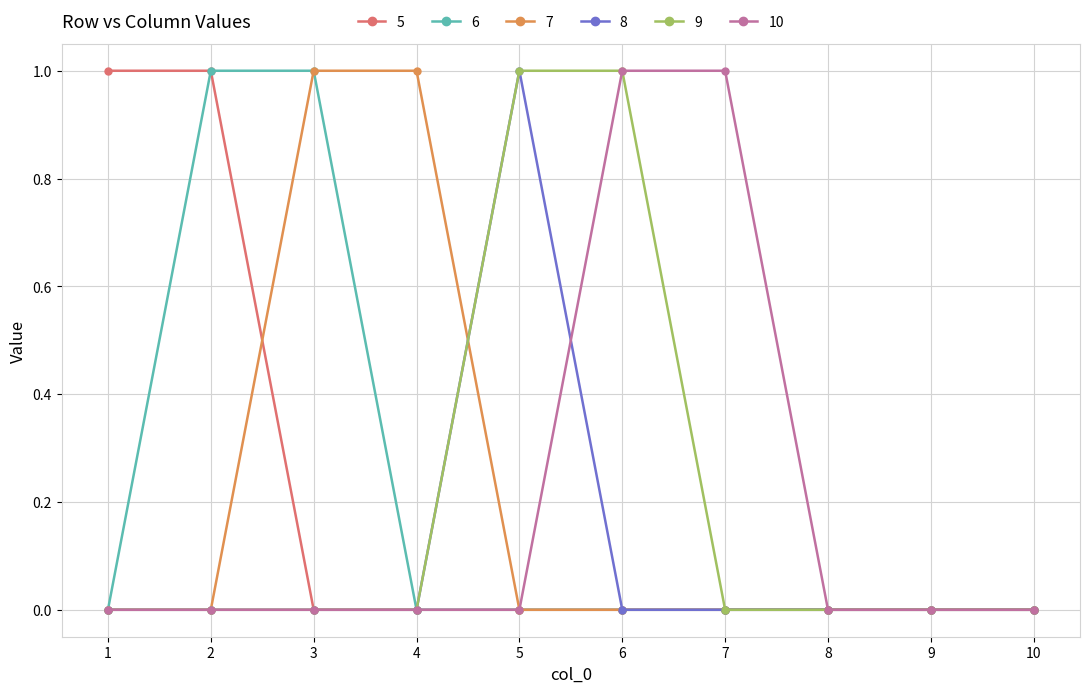

True or false: 10 has a value of 0 at 3.

True